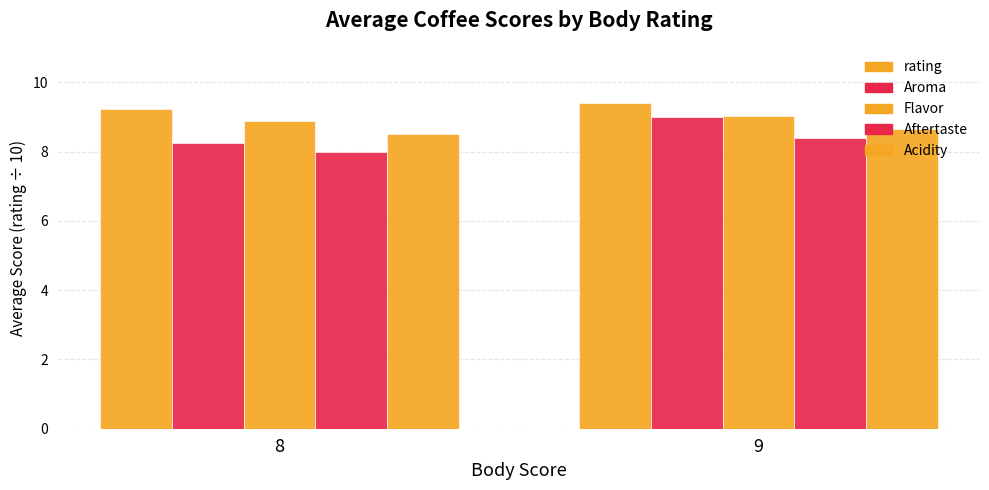

How many groups of bars are there?

2